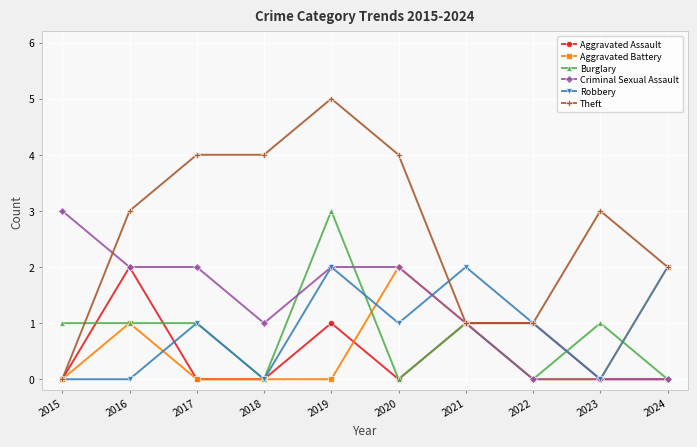

At which category is the sum across all series the highest?

2019